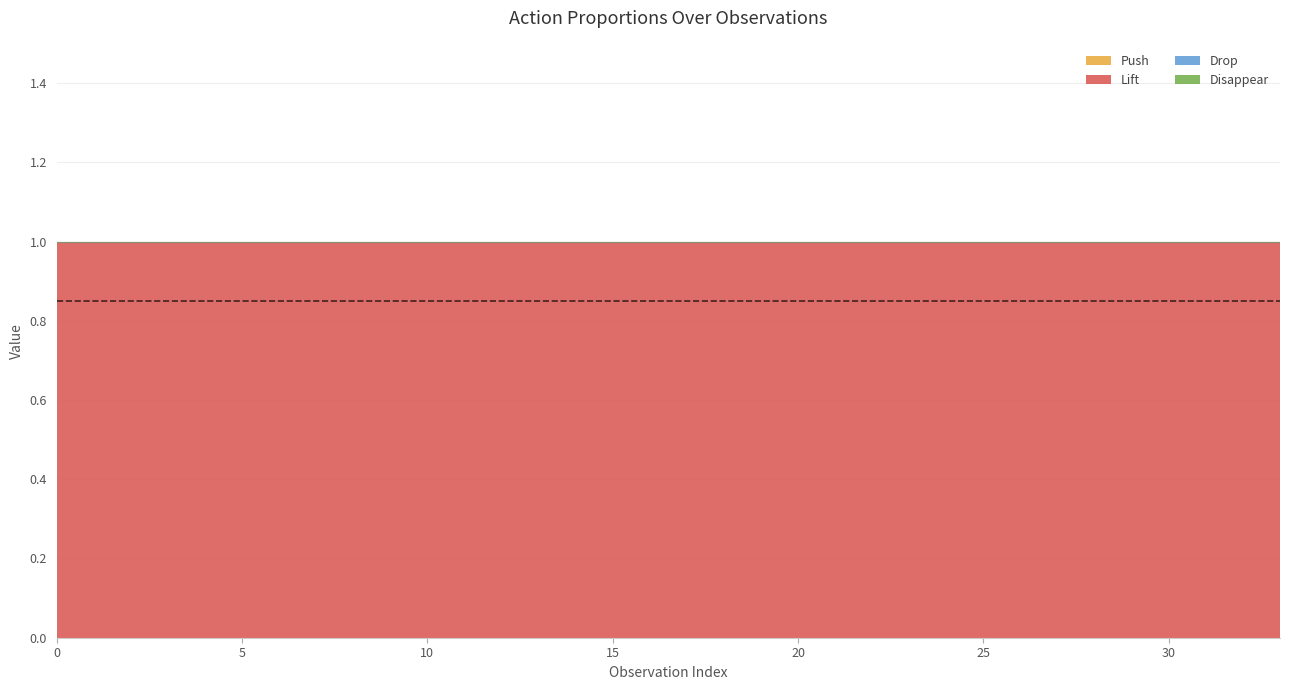

What are all the series names shown in the legend?

Push, Lift, Drop, Disappear